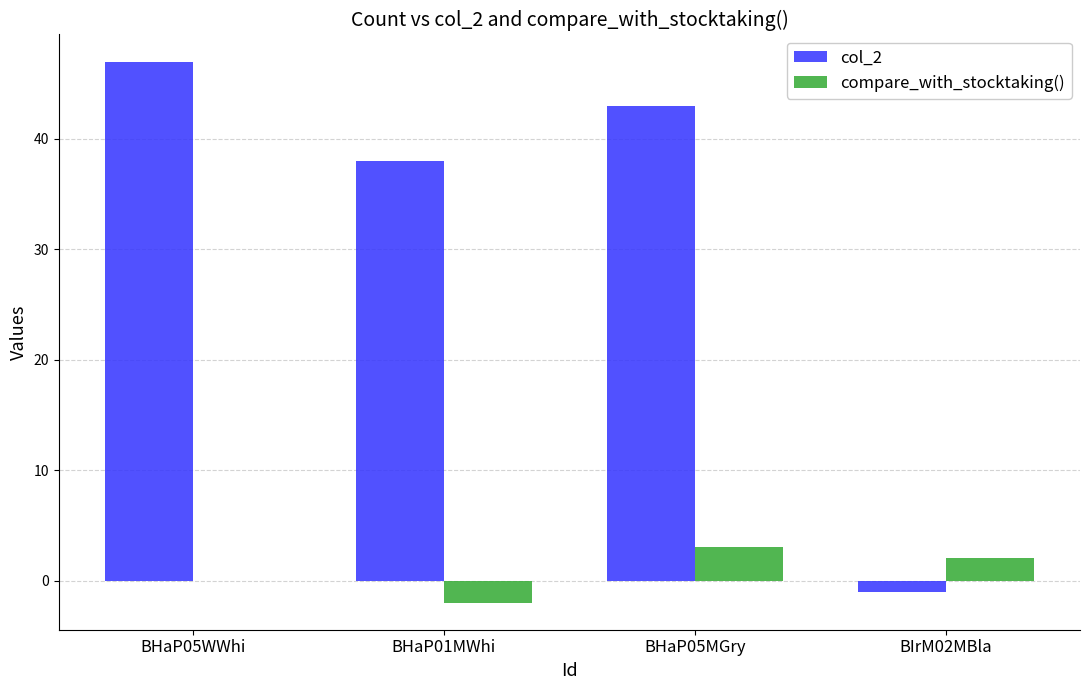

What is the sum of all compare_with_stocktaking() values?

3